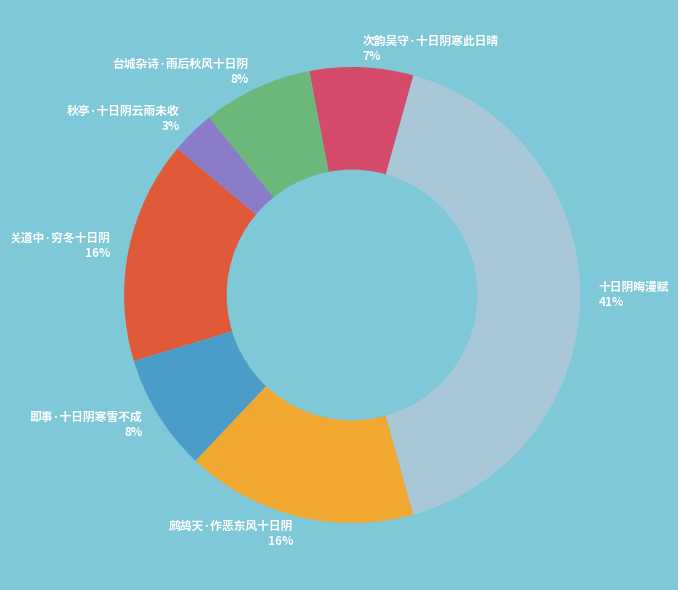

Does 台城杂诗·雨后秋风十日阴 represent more than half of the total?

No